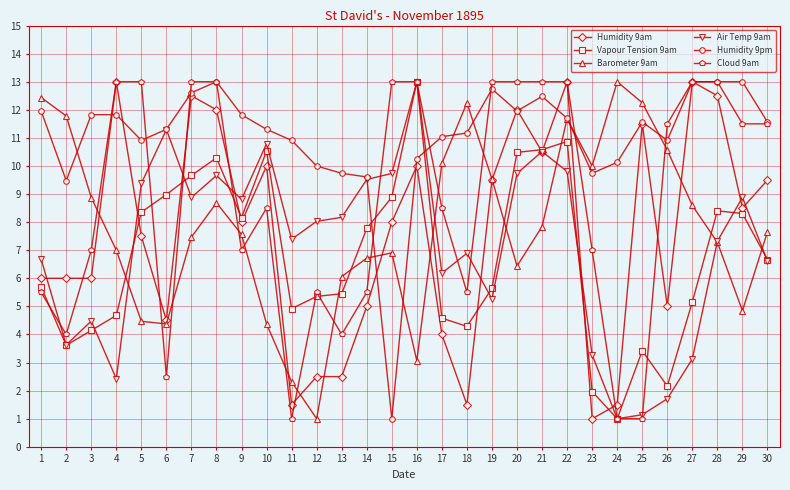

What is the value of the Air Temp 9am point at the 26th from the left?

1.7